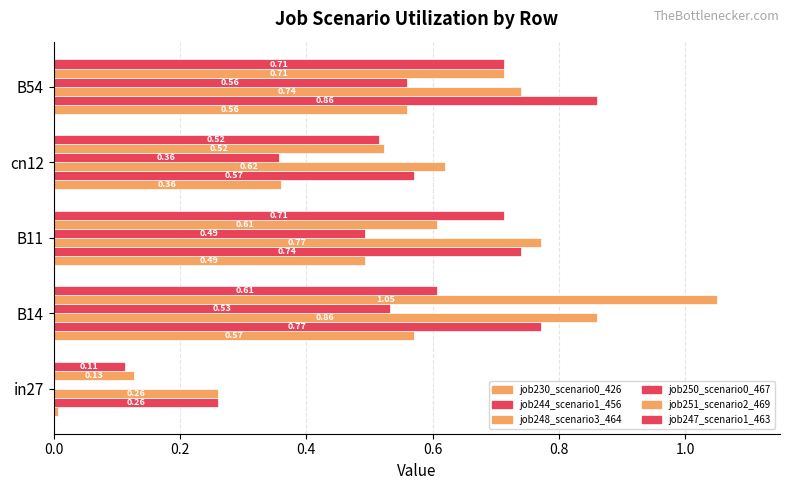

What is the difference between the maximum and second lowest values in the job244_scenario1_456 series?

0.3